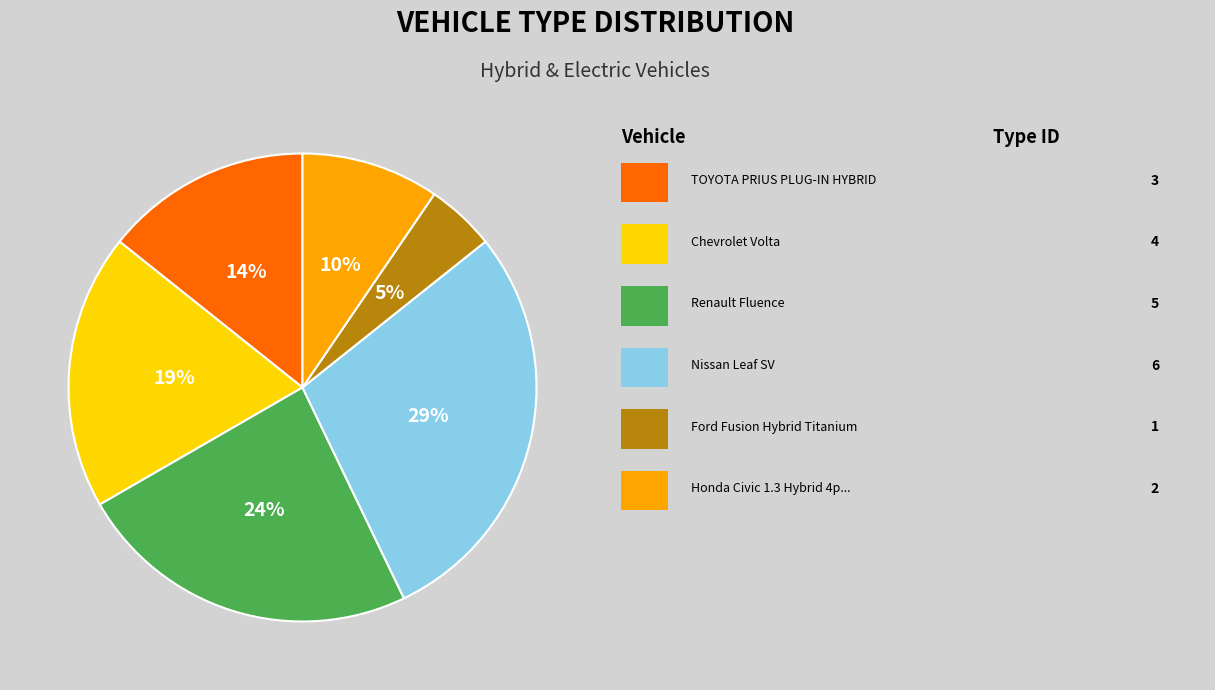

To the nearest percent, what is the difference between the largest and smallest slice percentages?

24%